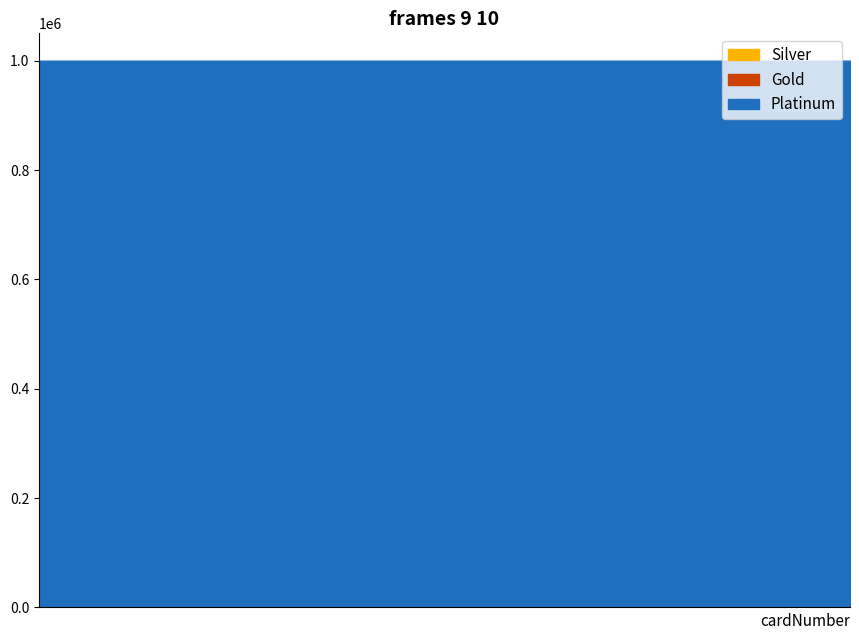

What is the difference between the maximum and minimum values in the Platinum series?

5